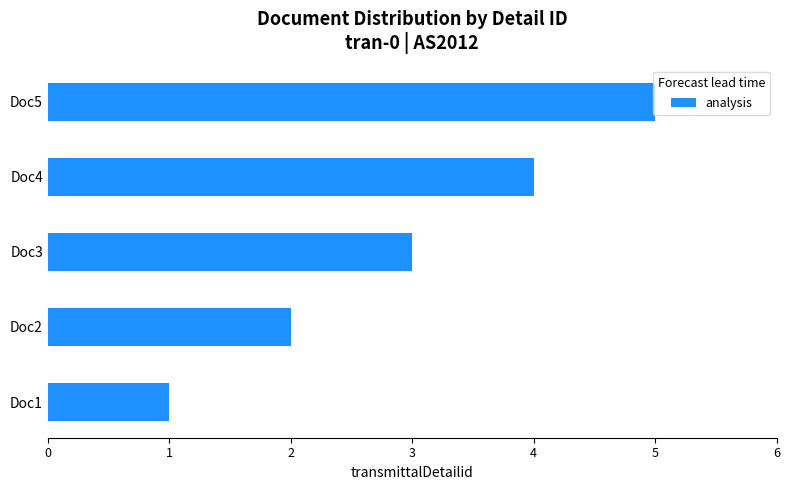

What is the difference between the maximum and second lowest values?

3